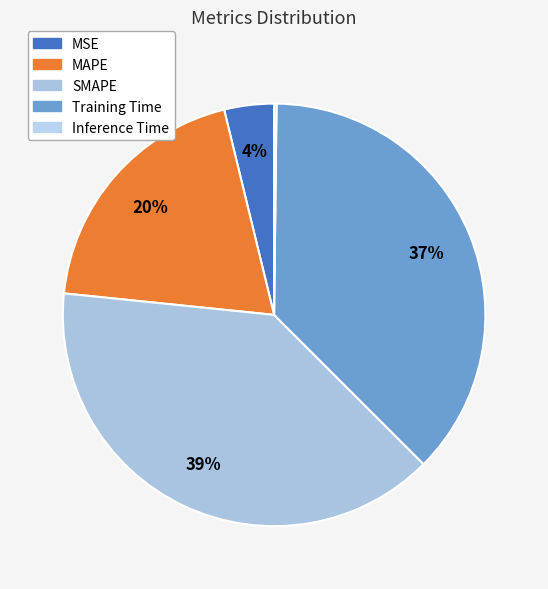

The SMAPE slice represents 28% of the pie. True or false?

False